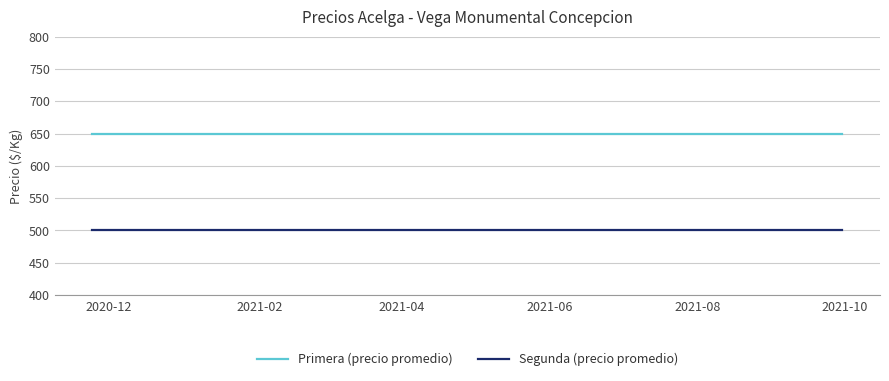

Does the chart display data point markers on the line(s)?

No